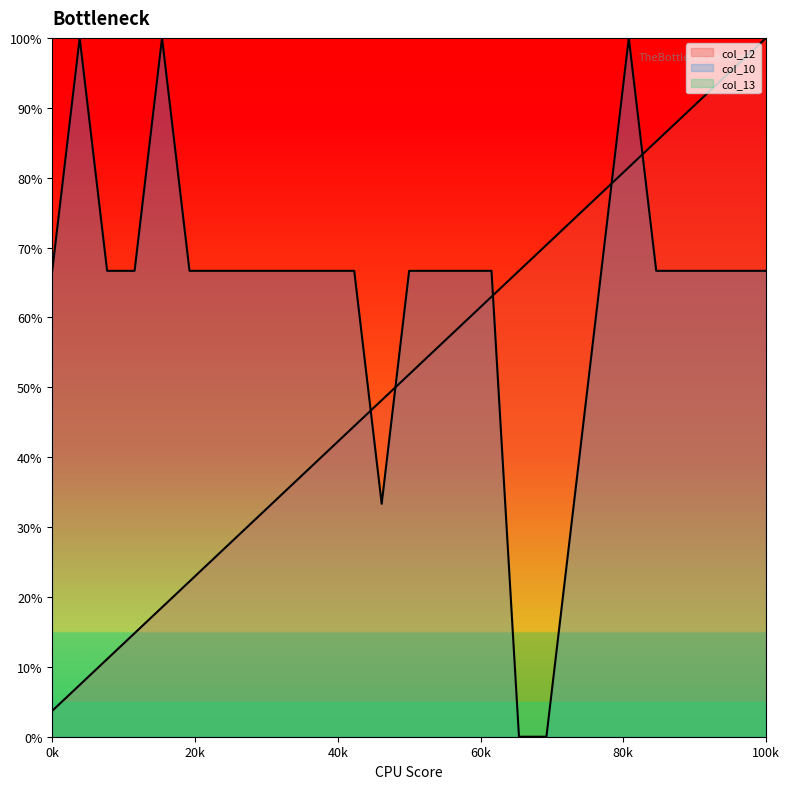

What is the value of the col_12 point at the 23rd from the left?

85.2